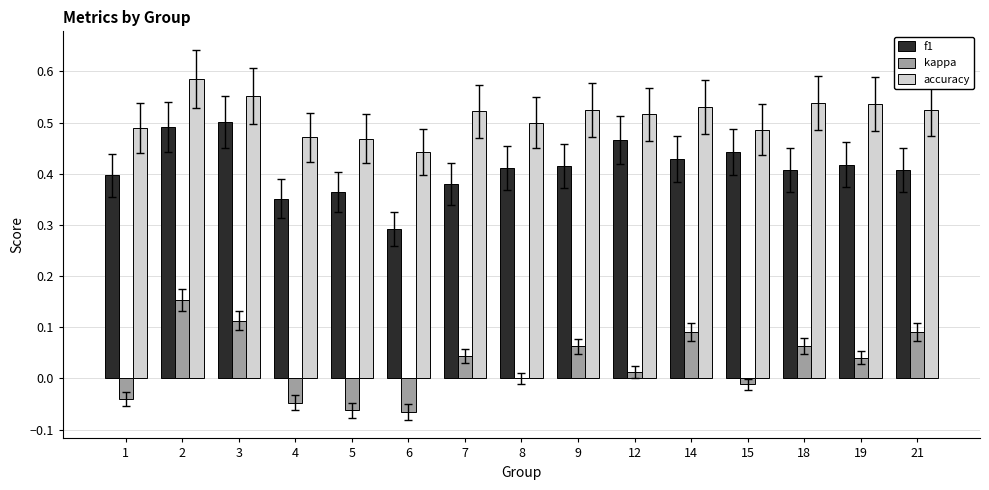

True or false: accuracy has a value of 0.7 at 5.

False